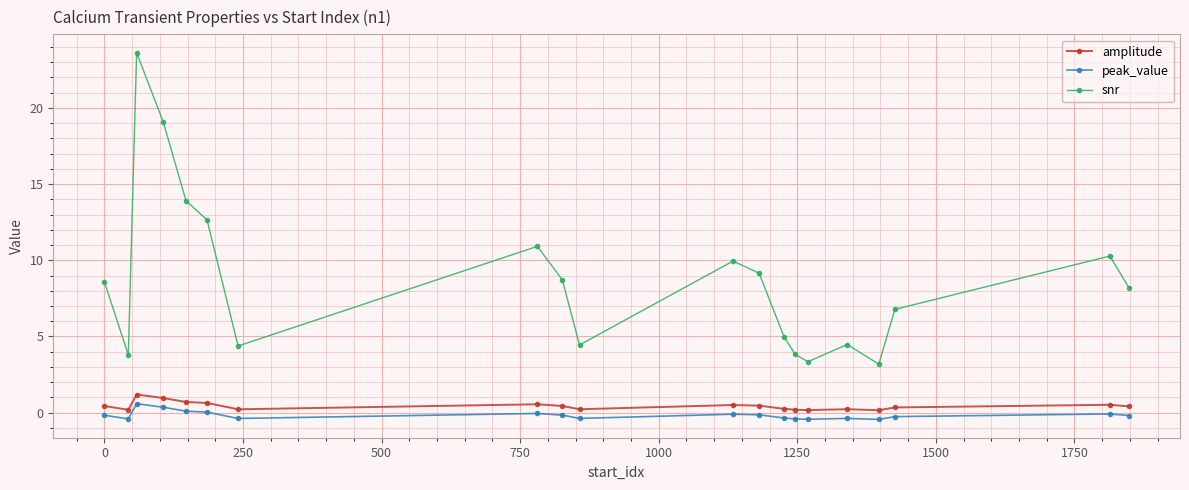

True or false: peak_value has more than 2 points higher than both neighbors.

True